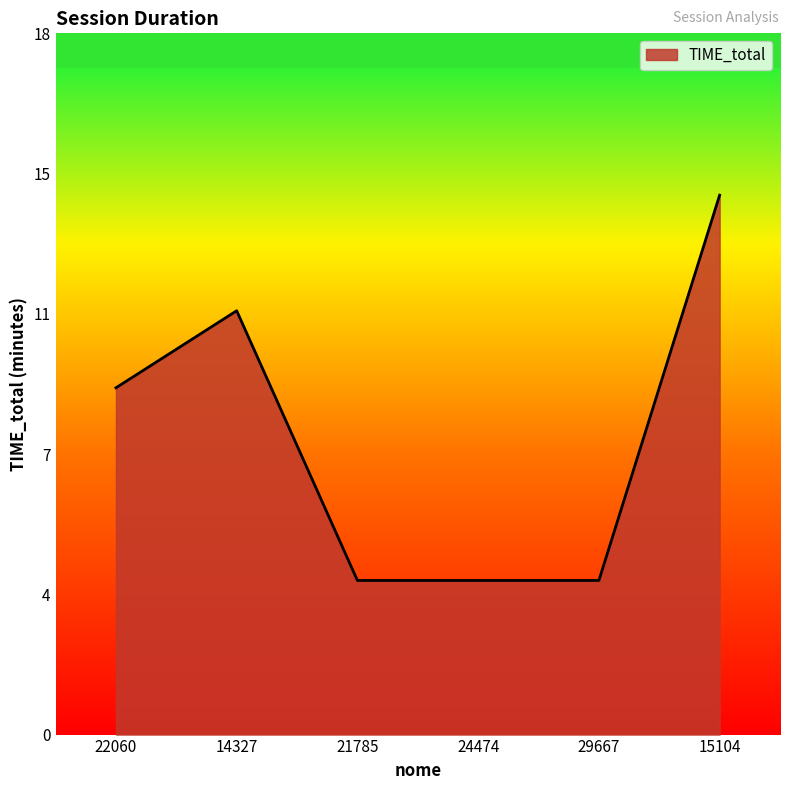

What is the label of the 5th point from the right?

14327